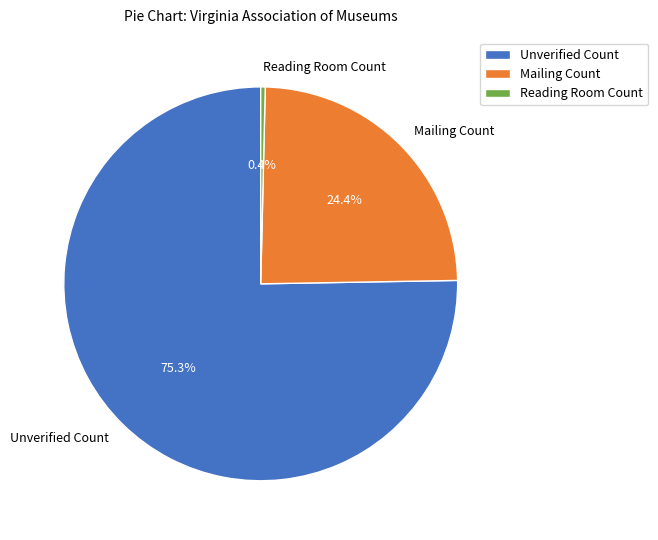

How much of the chart is everything except Reading Room Count?

99.6%